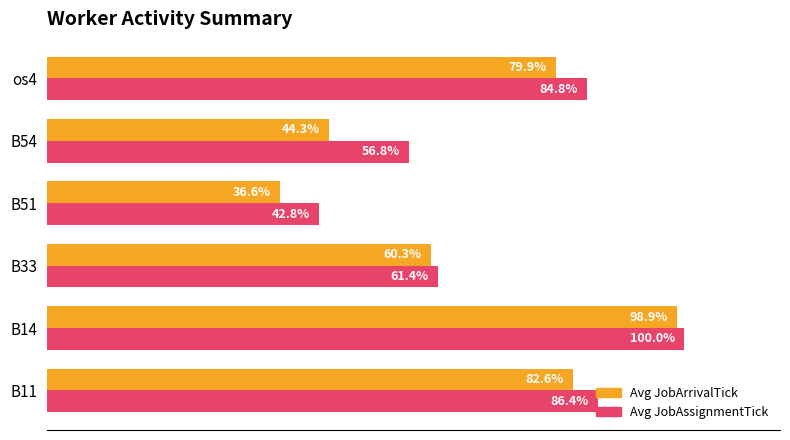

Which category has the lowest value across all series?

B51